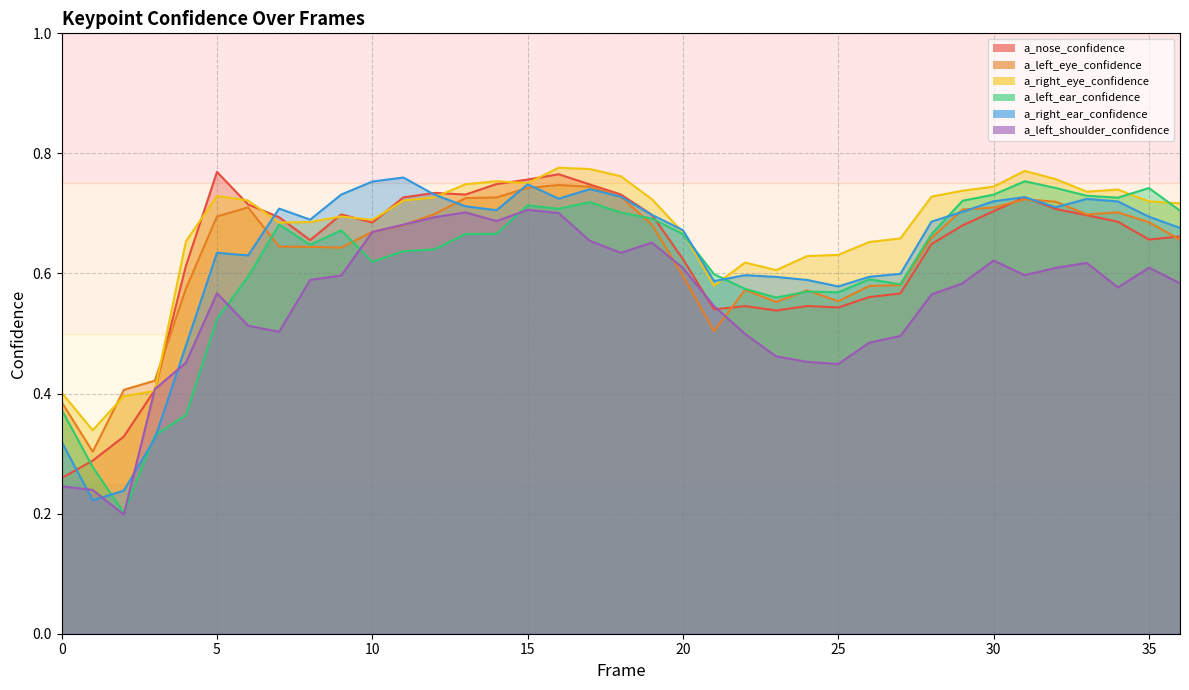

Reading right to left, what are all the values shown in this chart?

a_nose_confidence: 36=0.7	35=0.7	34=0.7	33=0.7	32=0.7	31=0.7	30=0.7	29=0.7	28=0.6	27=0.6	26=0.6	25=0.5	24=0.5	23=0.5	22=0.5	21=0.5	20=0.6	19=0.7	18=0.7	17=0.7	16=0.8	15=0.8	14=0.7	13=0.7	12=0.7	11=0.7	10=0.7	9=0.7	8=0.7	7=0.7	6=0.7	5=0.8	4=0.6	3=0.4	2=0.3	1=0.3	0=0.3
a_left_eye_confidence: 36=0.7	35=0.7	34=0.7	33=0.7	32=0.7	31=0.7	30=0.7	29=0.7	28=0.7	27=0.6	26=0.6	25=0.6	24=0.6	23=0.6	22=0.6	21=0.5	20=0.6	19=0.7	18=0.7	17=0.7	16=0.7	15=0.7	14=0.7	13=0.7	12=0.7	11=0.7	10=0.7	9=0.6	8=0.6	7=0.6	6=0.7	5=0.7	4=0.6	3=0.4	2=0.4	1=0.3	0=0.4
a_right_eye_confidence: 36=0.7	35=0.7	34=0.7	33=0.7	32=0.8	31=0.8	30=0.7	29=0.7	28=0.7	27=0.7	26=0.7	25=0.6	24=0.6	23=0.6	22=0.6	21=0.6	20=0.7	19=0.7	18=0.8	17=0.8	16=0.8	15=0.8	14=0.8	13=0.7	12=0.7	11=0.7	10=0.7	9=0.7	8=0.7	7=0.7	6=0.7	5=0.7	4=0.7	3=0.4	2=0.4	1=0.3	0=0.4
a_left_ear_confidence: 36=0.7	35=0.7	34=0.7	33=0.7	32=0.7	31=0.8	30=0.7	29=0.7	28=0.7	27=0.6	26=0.6	25=0.6	24=0.6	23=0.6	22=0.6	21=0.6	20=0.7	19=0.7	18=0.7	17=0.7	16=0.7	15=0.7	14=0.7	13=0.7	12=0.6	11=0.6	10=0.6	9=0.7	8=0.6	7=0.7	6=0.6	5=0.5	4=0.4	3=0.3	2=0.2	1=0.3	0=0.4
a_right_ear_confidence: 36=0.7	35=0.7	34=0.7	33=0.7	32=0.7	31=0.7	30=0.7	29=0.7	28=0.7	27=0.6	26=0.6	25=0.6	24=0.6	23=0.6	22=0.6	21=0.6	20=0.7	19=0.7	18=0.7	17=0.7	16=0.7	15=0.7	14=0.7	13=0.7	12=0.7	11=0.8	10=0.8	9=0.7	8=0.7	7=0.7	6=0.6	5=0.6	4=0.5	3=0.3	2=0.2	1=0.2	0=0.3
a_left_shoulder_confidence: 36=0.6	35=0.6	34=0.6	33=0.6	32=0.6	31=0.6	30=0.6	29=0.6	28=0.6	27=0.5	26=0.5	25=0.4	24=0.5	23=0.5	22=0.5	21=0.5	20=0.6	19=0.7	18=0.6	17=0.7	16=0.7	15=0.7	14=0.7	13=0.7	12=0.7	11=0.7	10=0.7	9=0.6	8=0.6	7=0.5	6=0.5	5=0.6	4=0.5	3=0.4	2=0.2	1=0.2	0=0.2